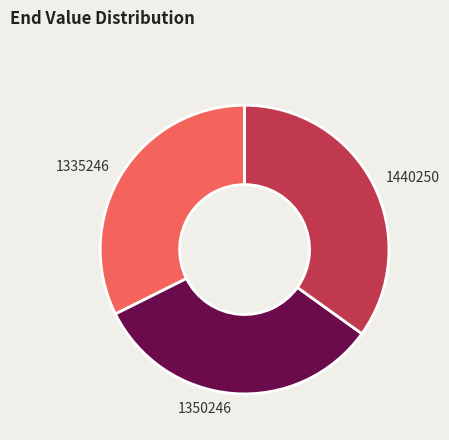

Which slice is the largest?

1440250